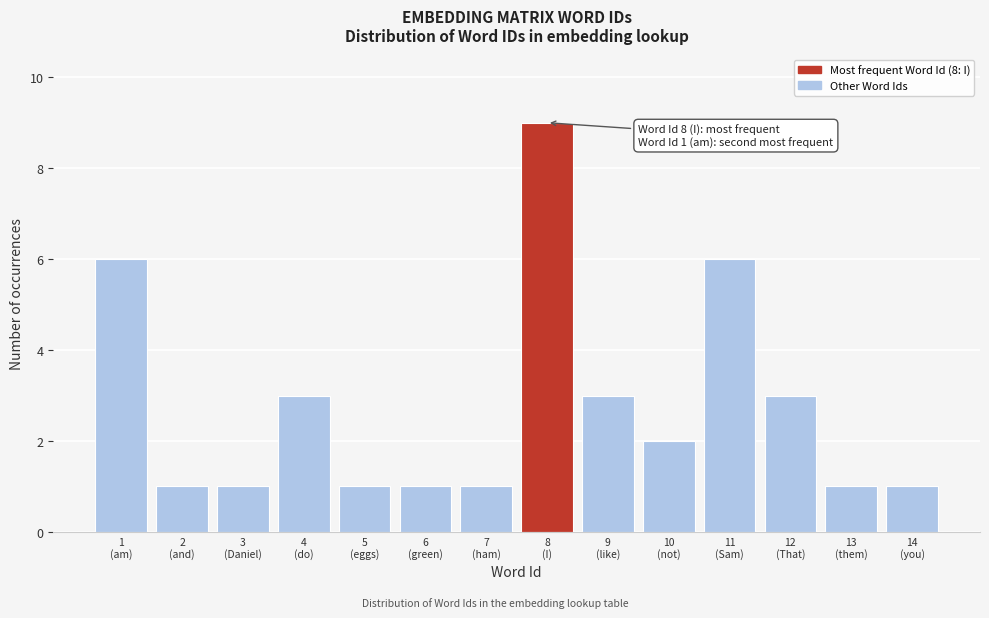

Reading right to left, what are all the values shown in this chart?

1	1	3	6	2	3	9	1	1	1	3	1	1	6